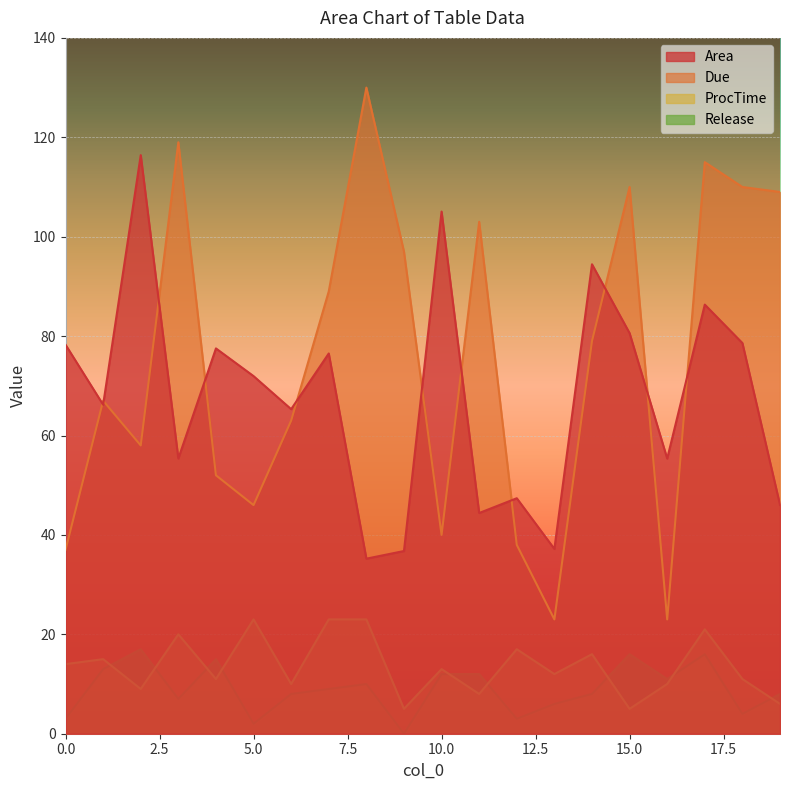

True or false: Due has more than 0 interior local peaks.

True